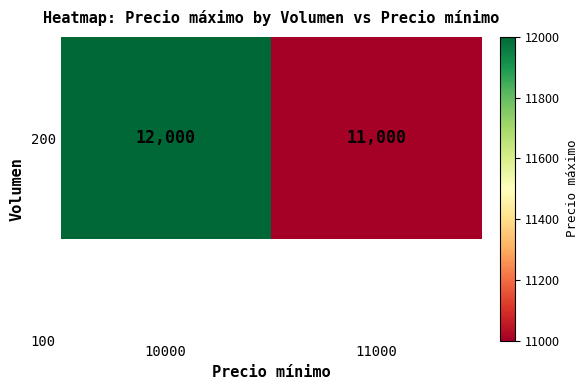

What is the sum of the values at 10000 and 11000?

23000